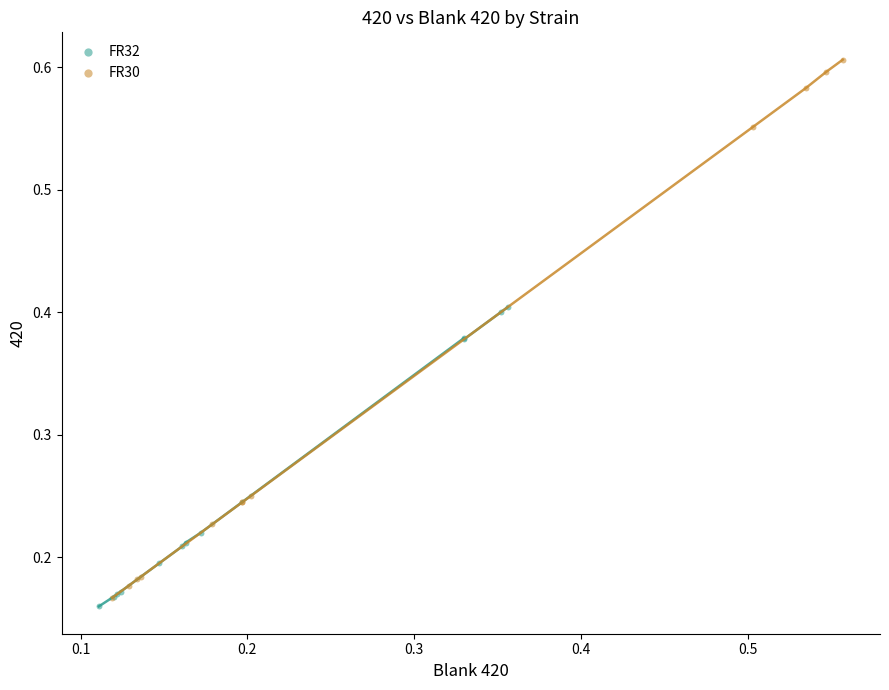

Which series contains the highest Y value?

FR30